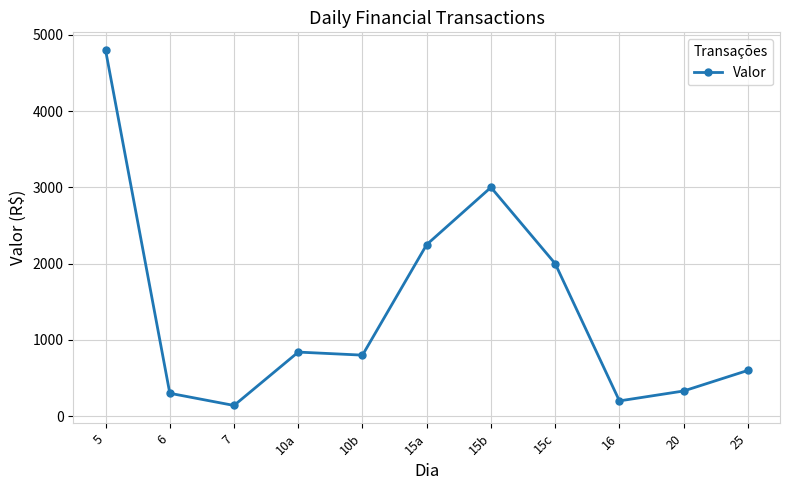

How many lines are shown in the chart?

1